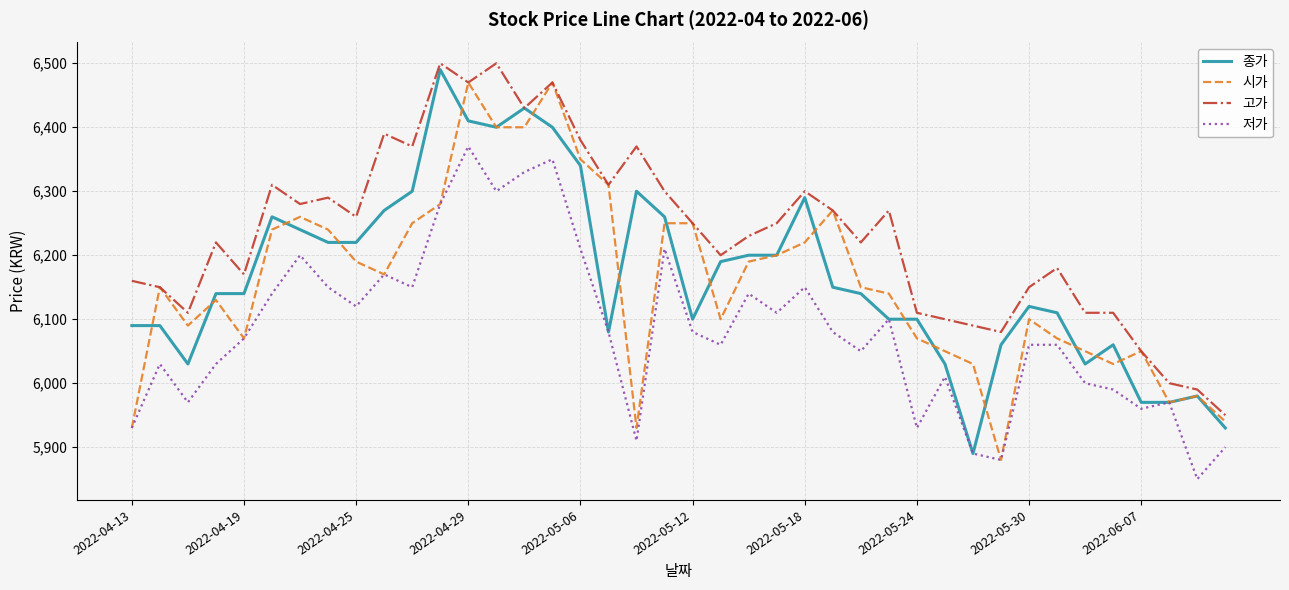

What is the minimum value for 종가?

5890